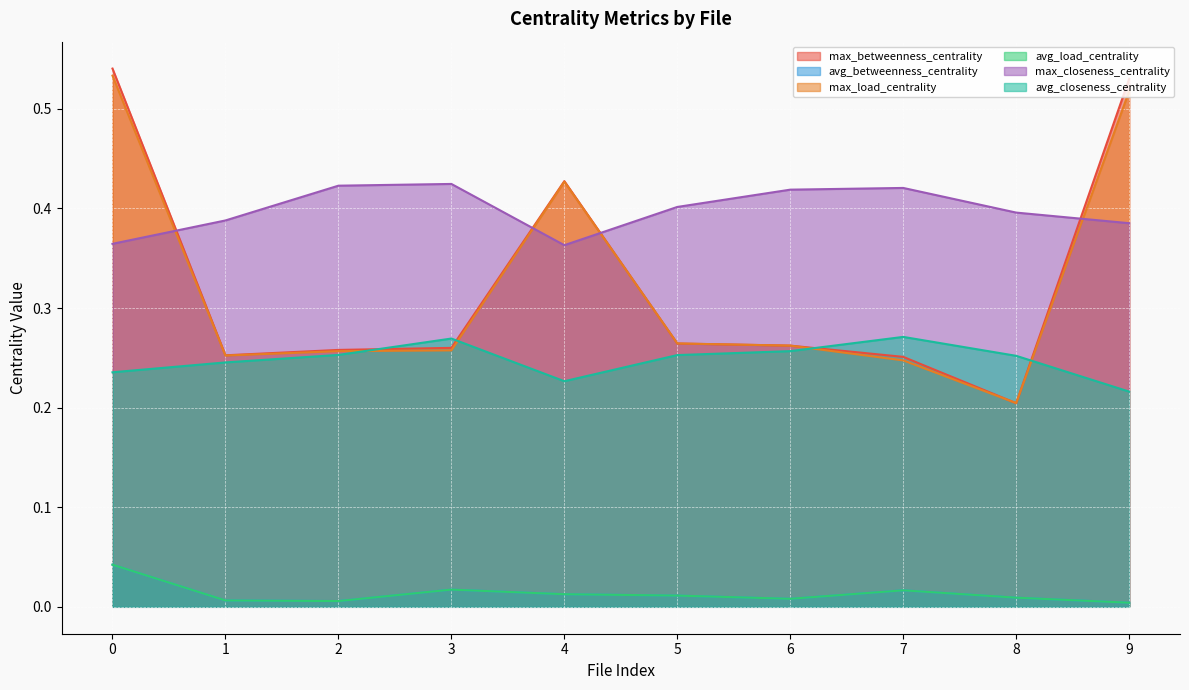

Count the avg_load_centrality values in the range 0 to 1.

10